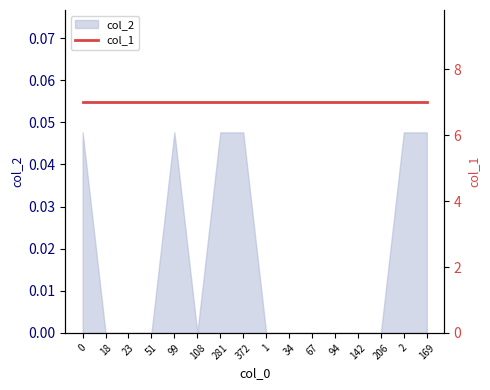

How many lines are shown in the chart?

1